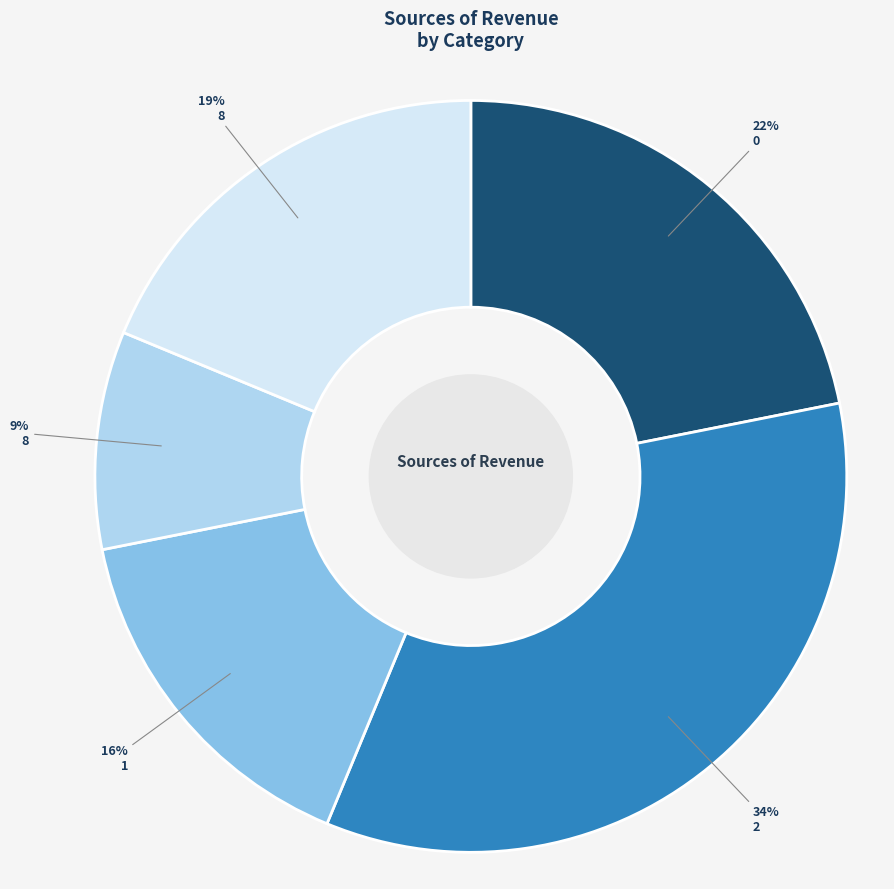

Is there any slice that represents more than half of the pie?

No